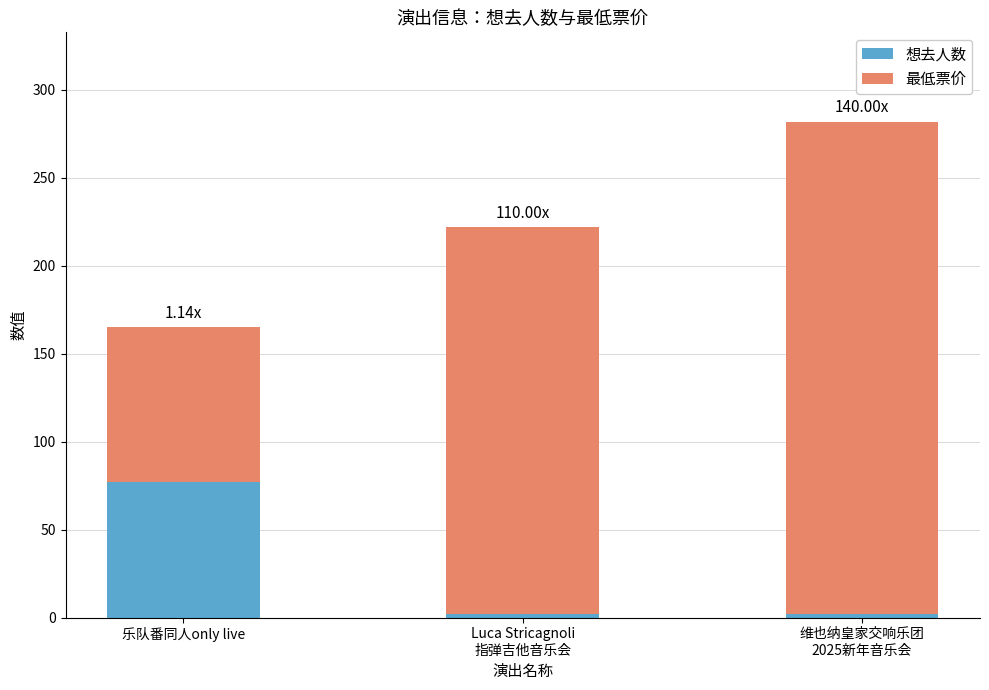

What is the total value across all series at 乐队番同人only live?

165